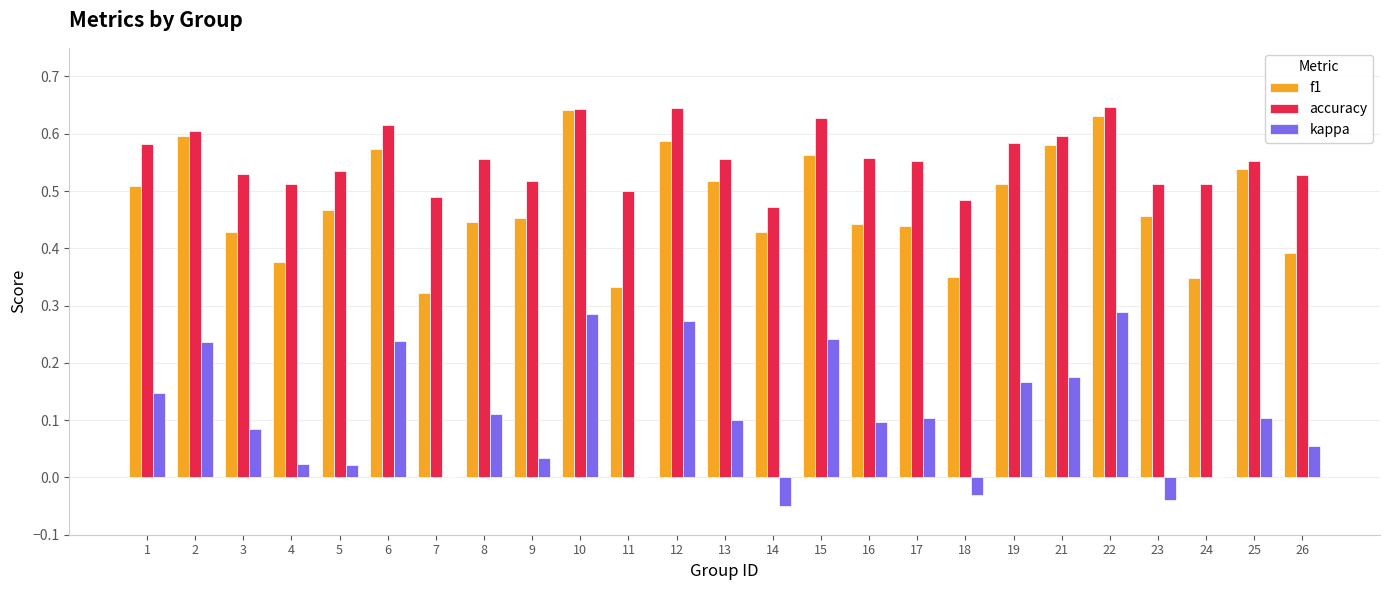

The f1 series shows 0.2 at 3. True or false?

False